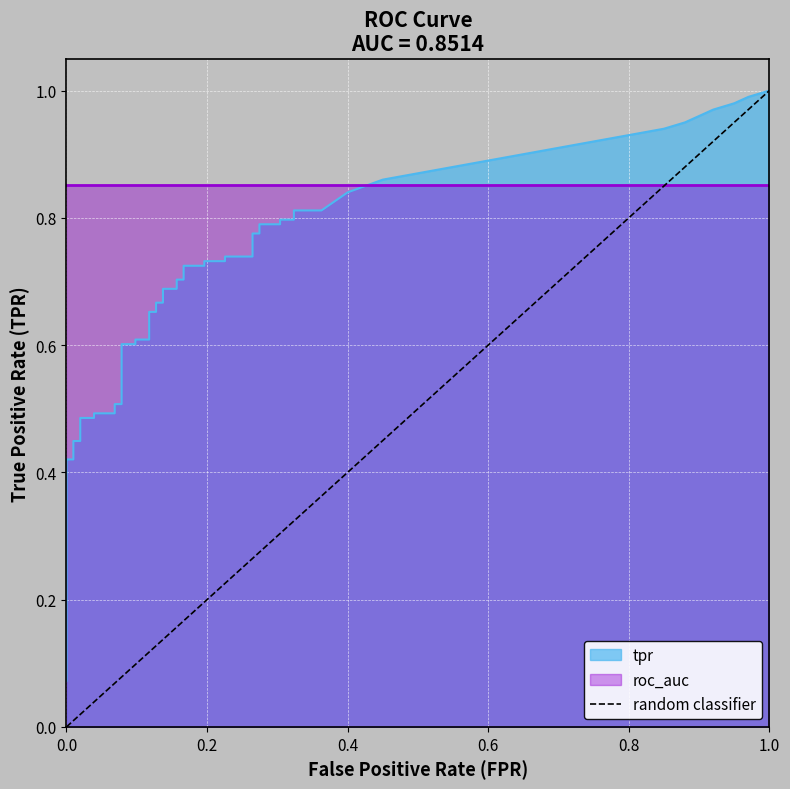

Rank the categories by value from highest to lowest.

1.0, 0.0